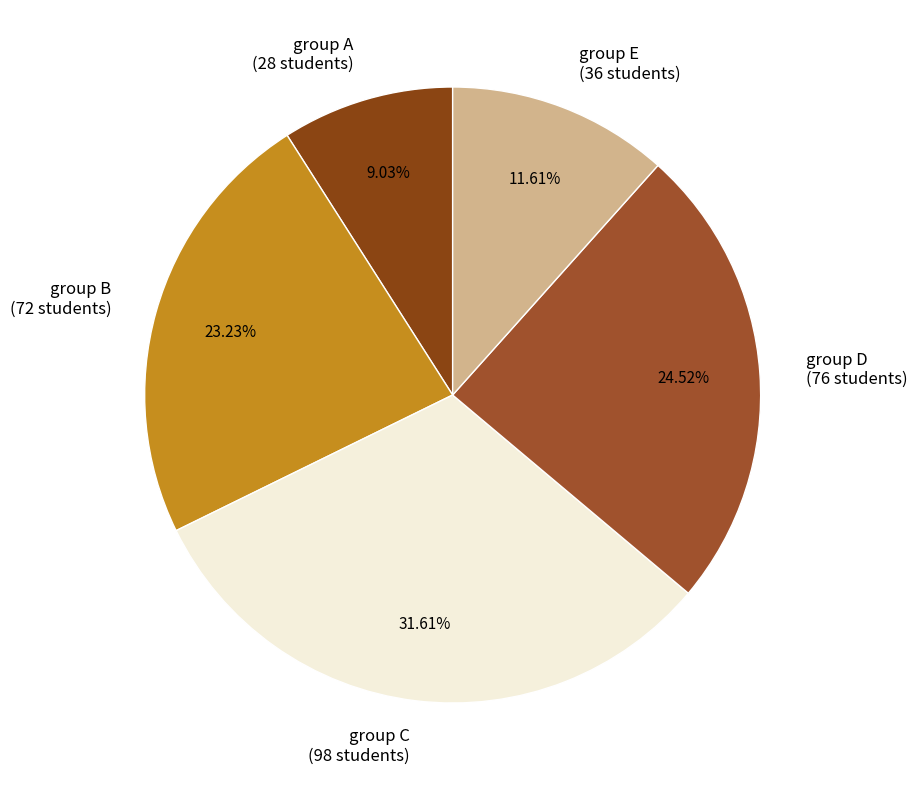

To the nearest percent, what is the combined percentage of group B and group E?

35%